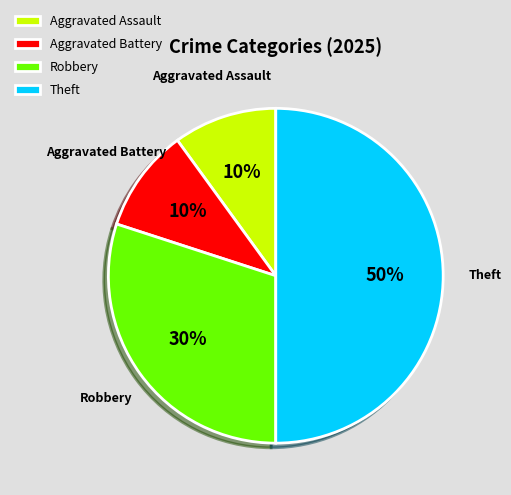

True or false: Robbery accounts for 30% of the total.

True